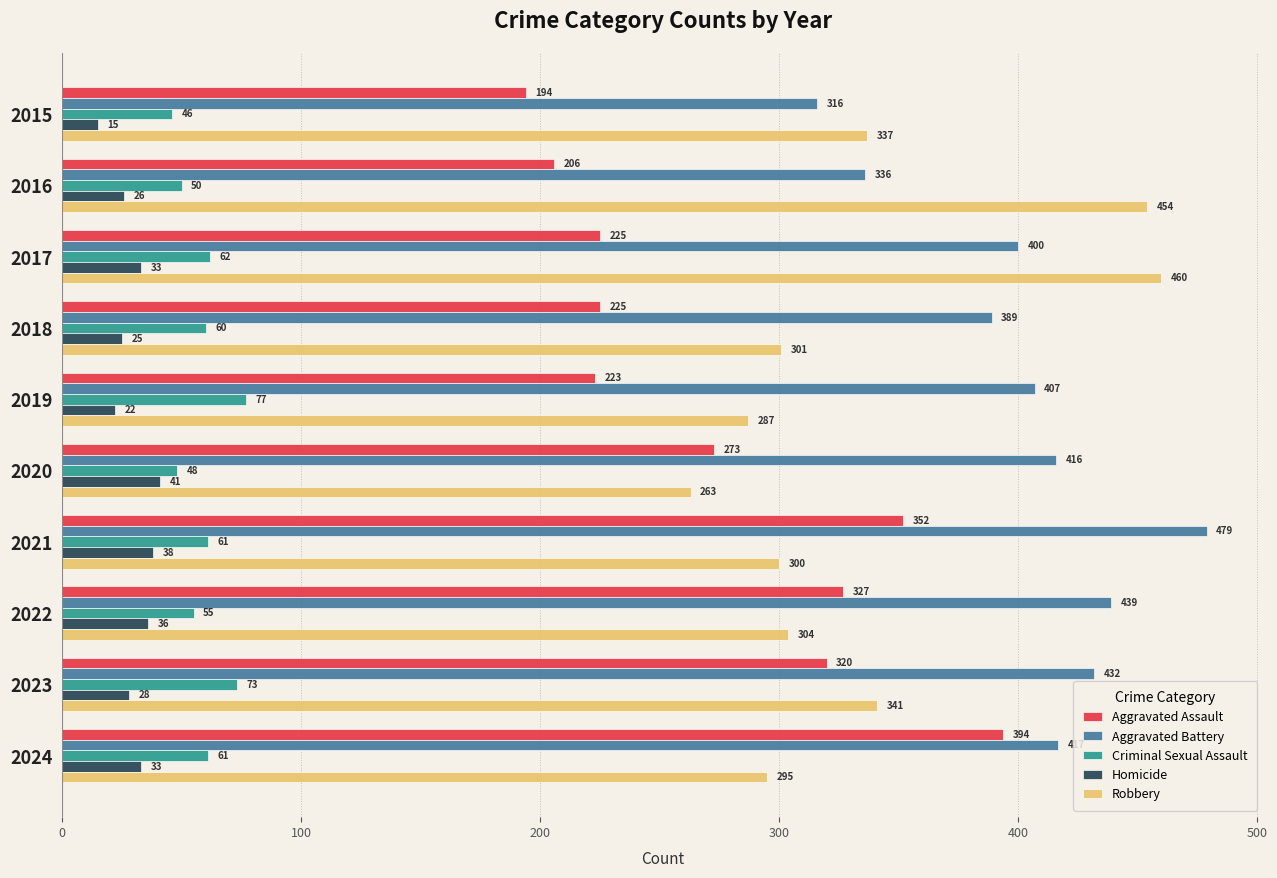

Is it true that Homicide equals 8 at 2024?

False